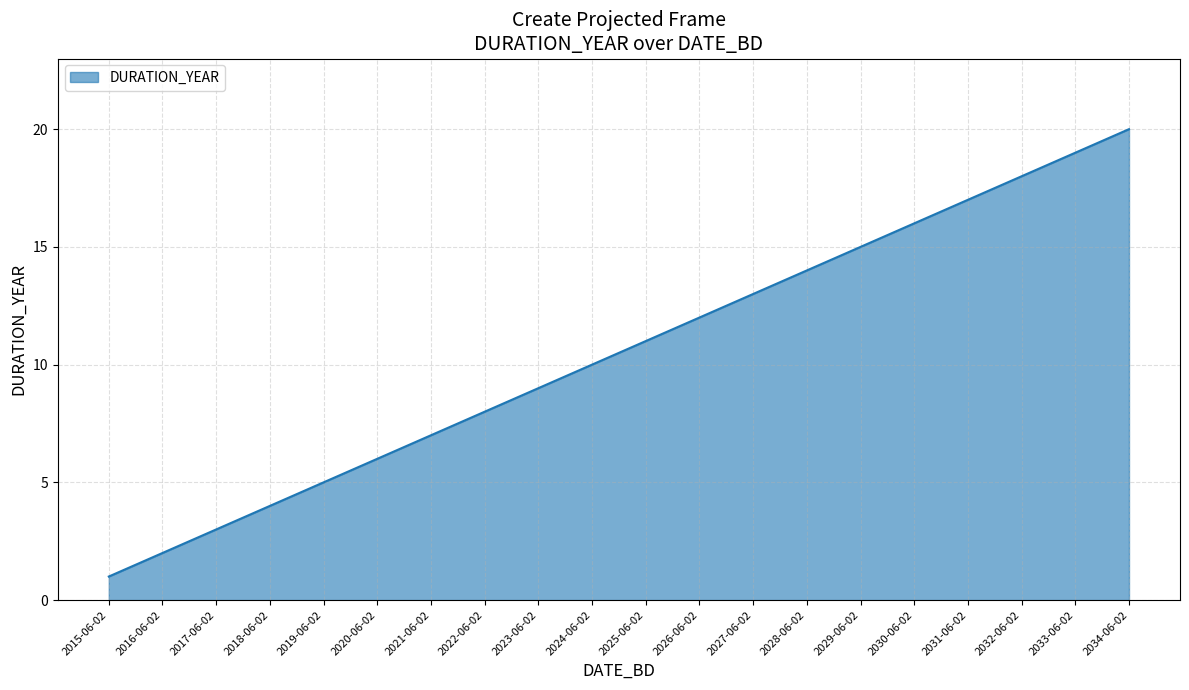

The value at 2018-06-02 is 4. True or false?

True